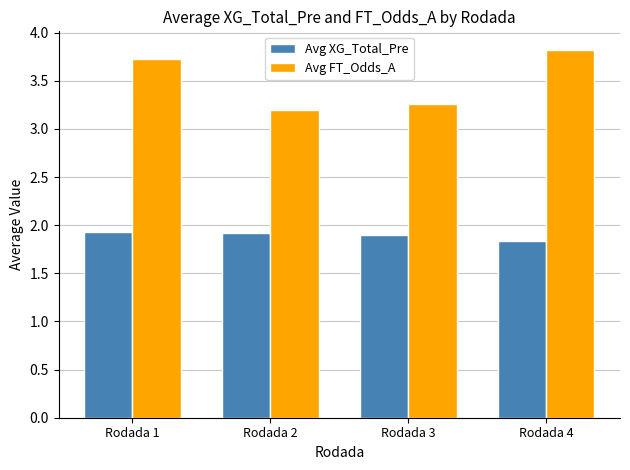

What is the maximum value shown in the chart?

3.8